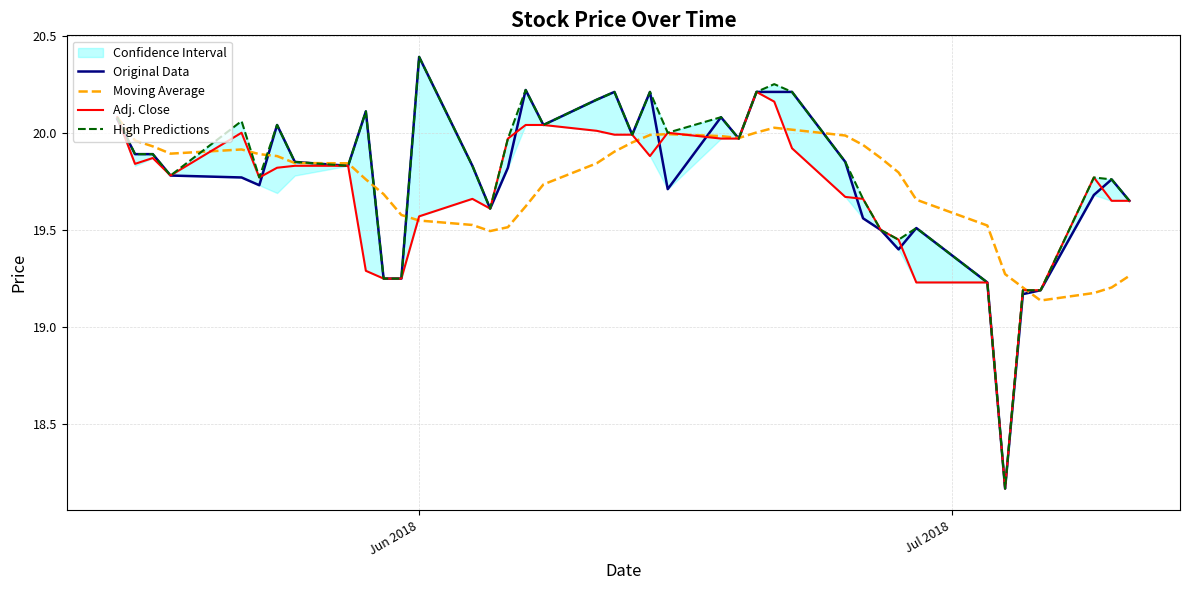

How many series are shown in this chart?

4